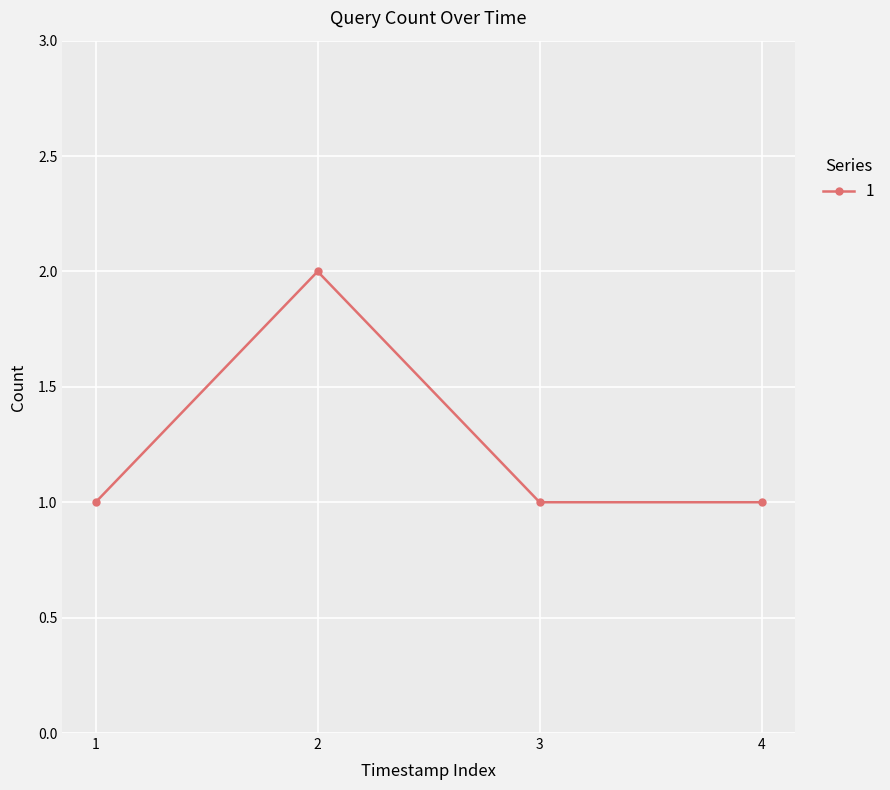

Is it true that the value at 2 is 2?

True